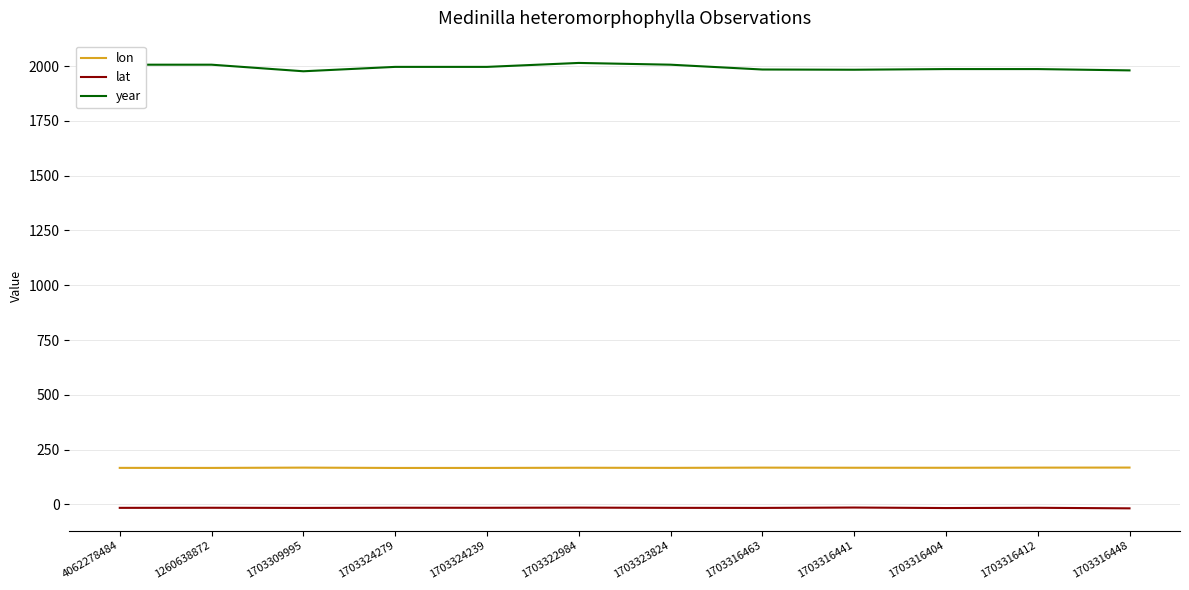

The value of year at 1703309995 is 1976.0. True or false?

True